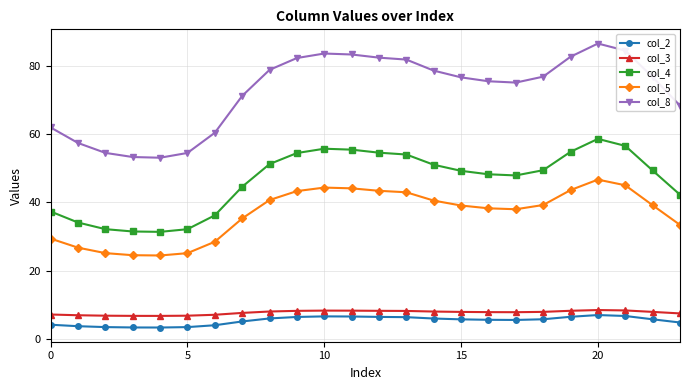

Which series has the largest total across all categories?

col_8